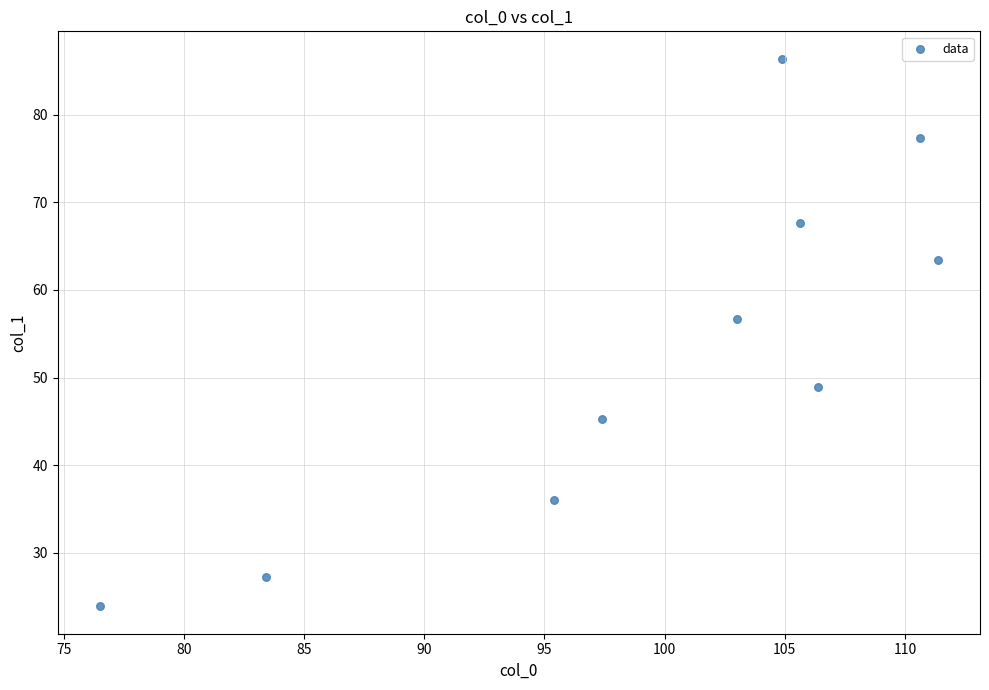

What is the range of X values (max minus min)?

34.9